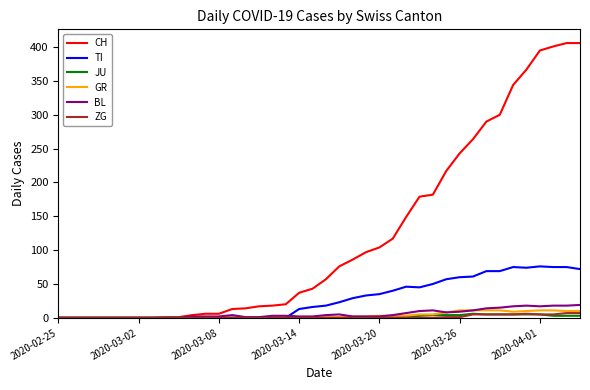

Which series has the largest total across all categories?

CH